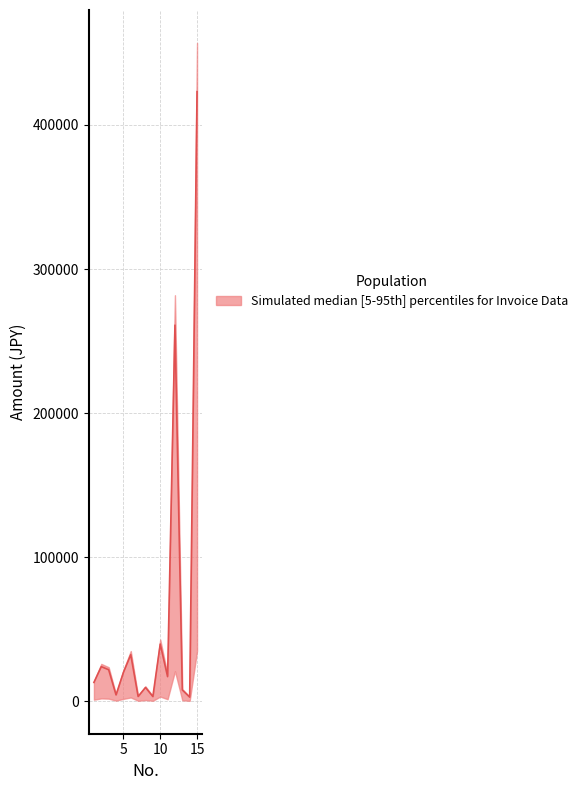

Is it true that 金額 equals 1280 at 4?

False